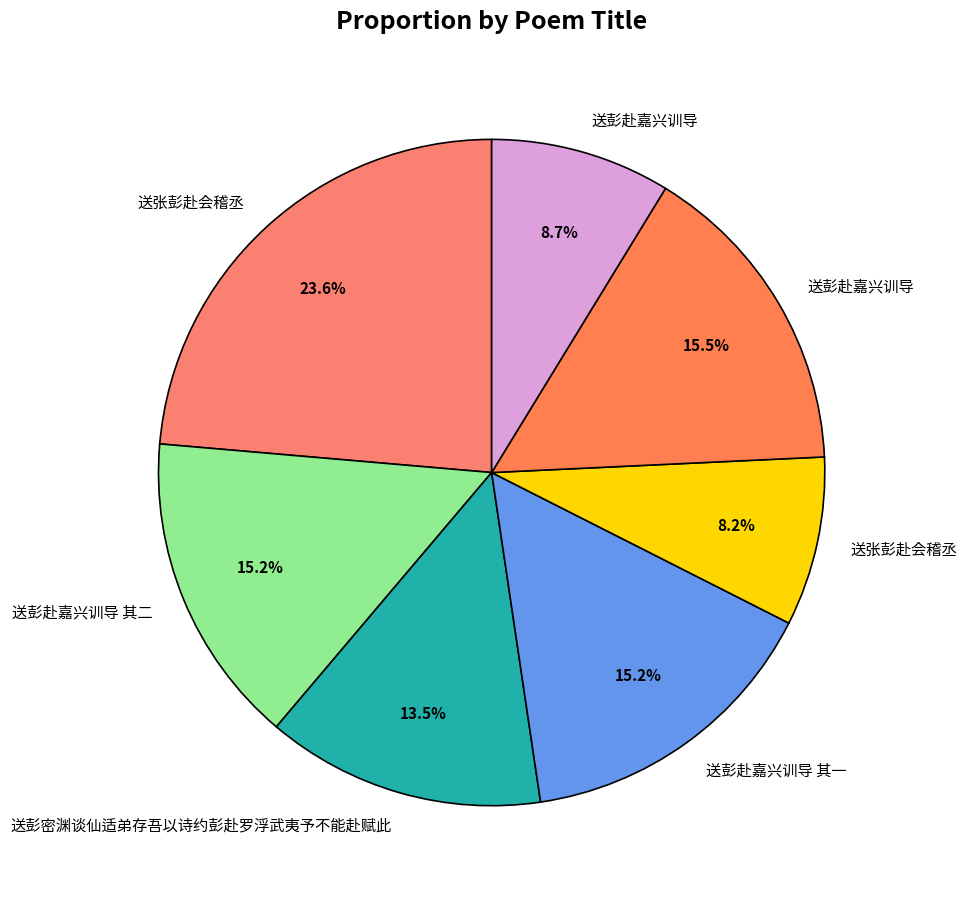

How many slices are in this pie chart?

7